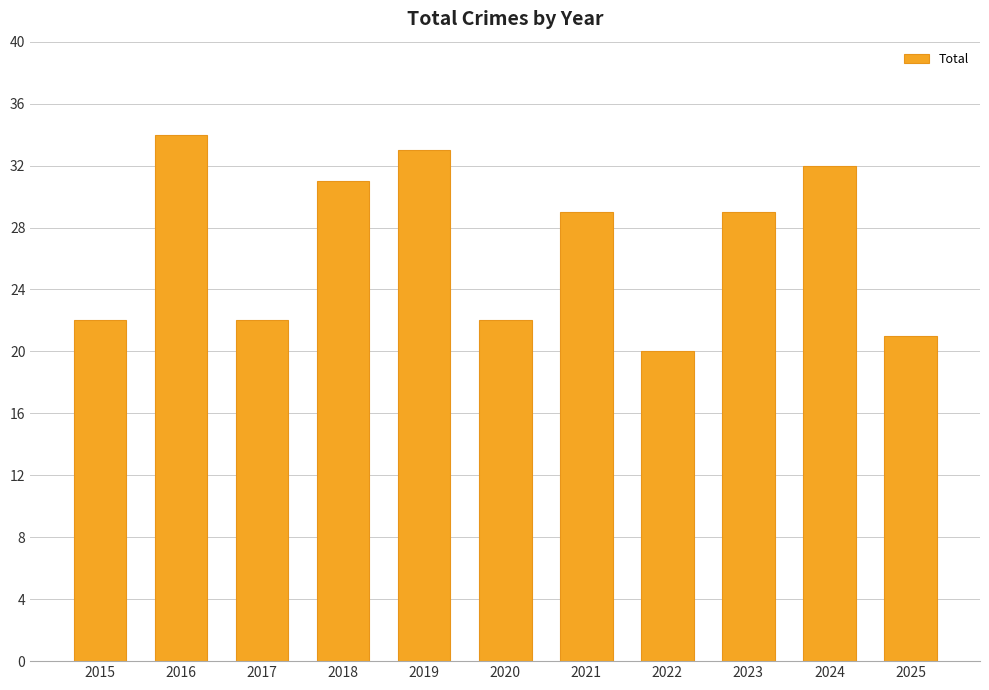

What is the value of the 6th bar from the left?

22